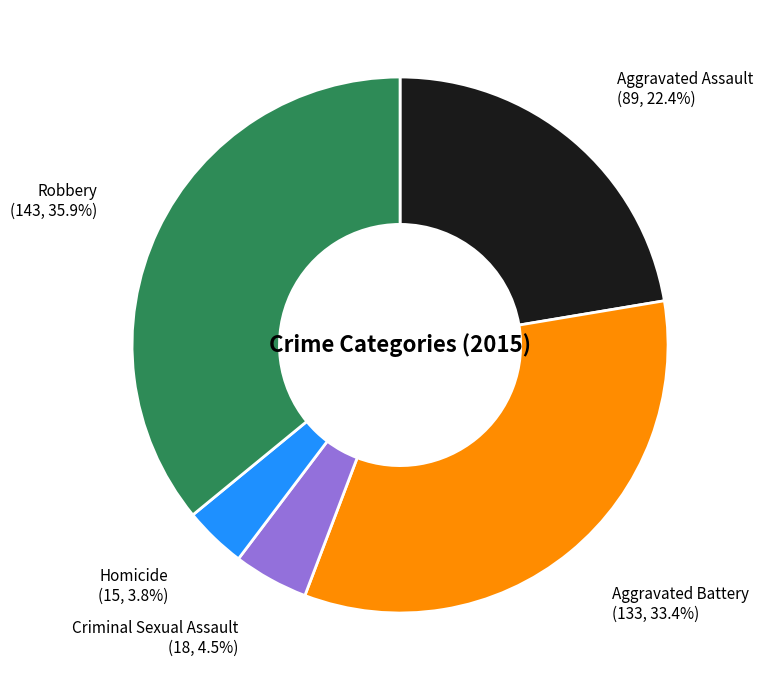

Is there any slice that represents more than half of the pie?

No